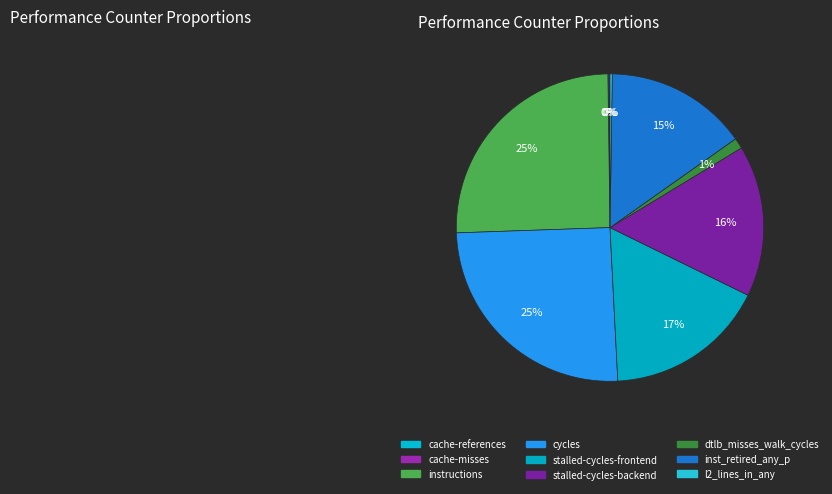

To the nearest percent, what is the average slice percentage?

11%